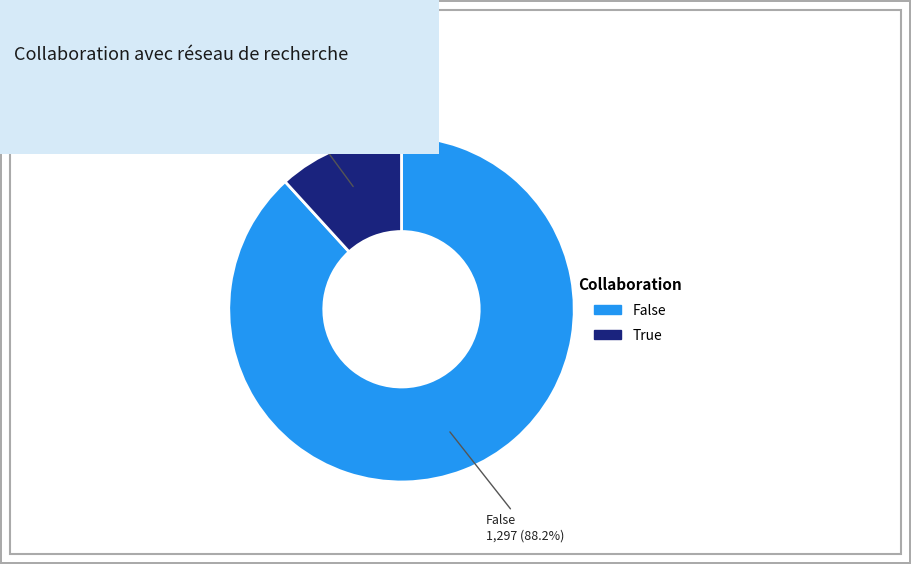

To the nearest percent, what portion does True represent?

12%